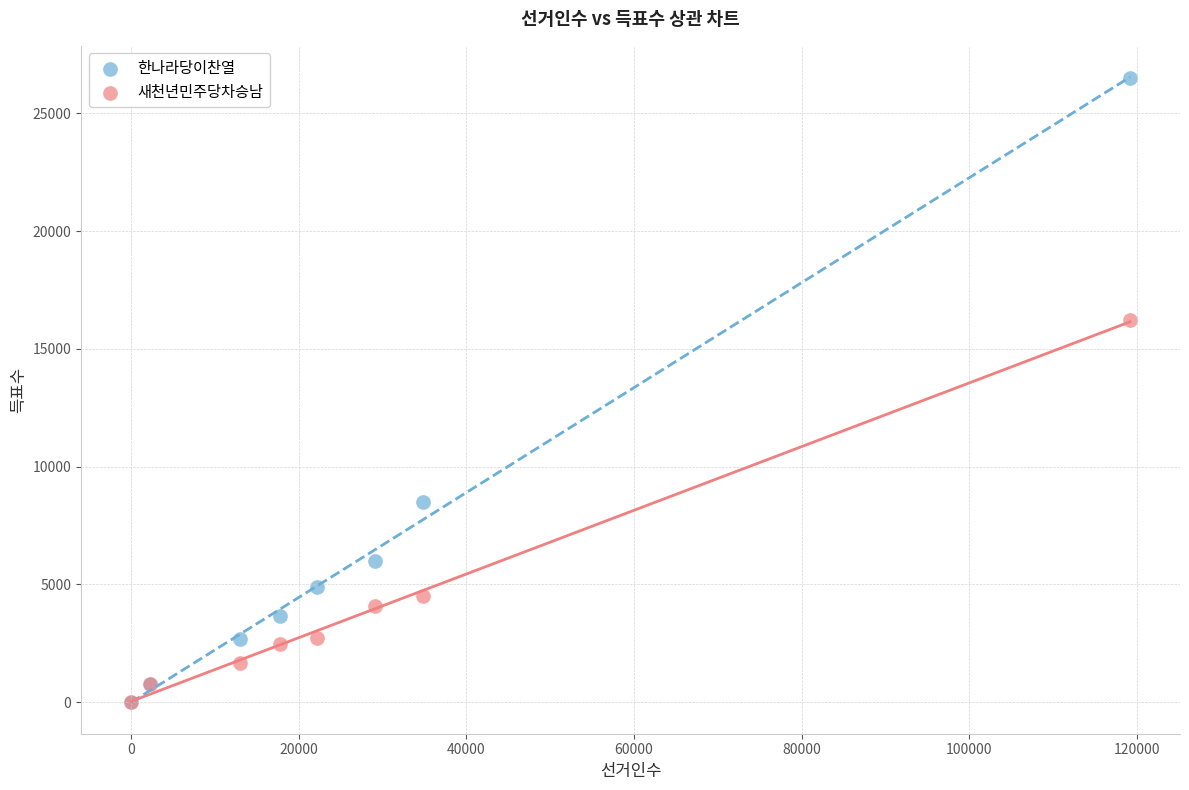

Which series has the widest spread of Y values?

한나라당이찬열